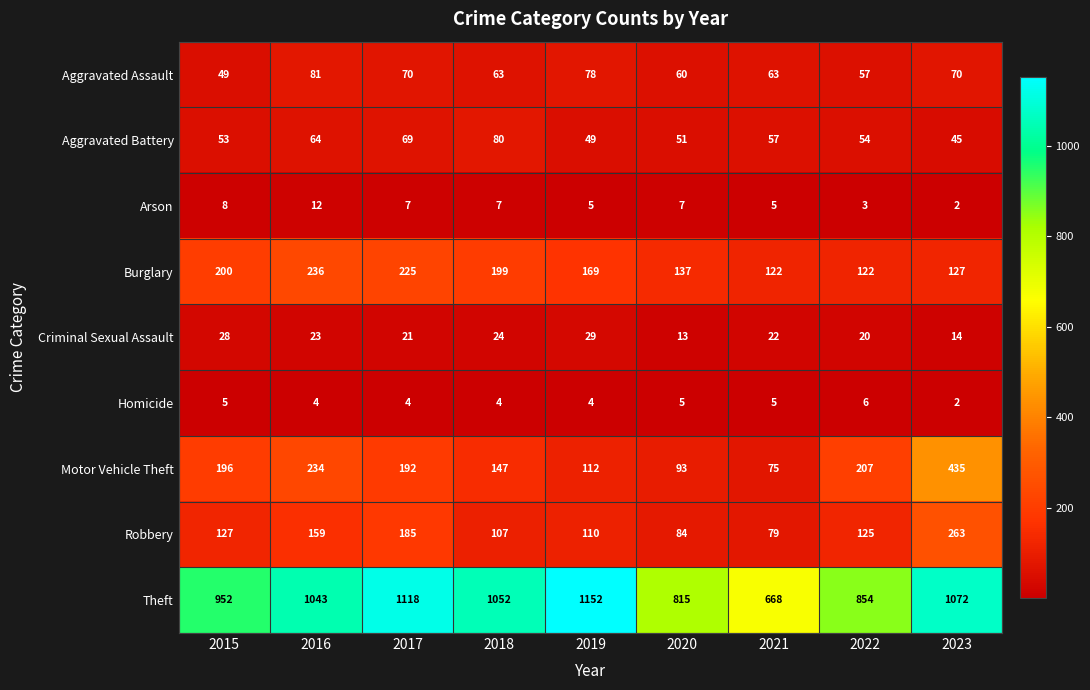

Which category has the highest value across all series?

2019